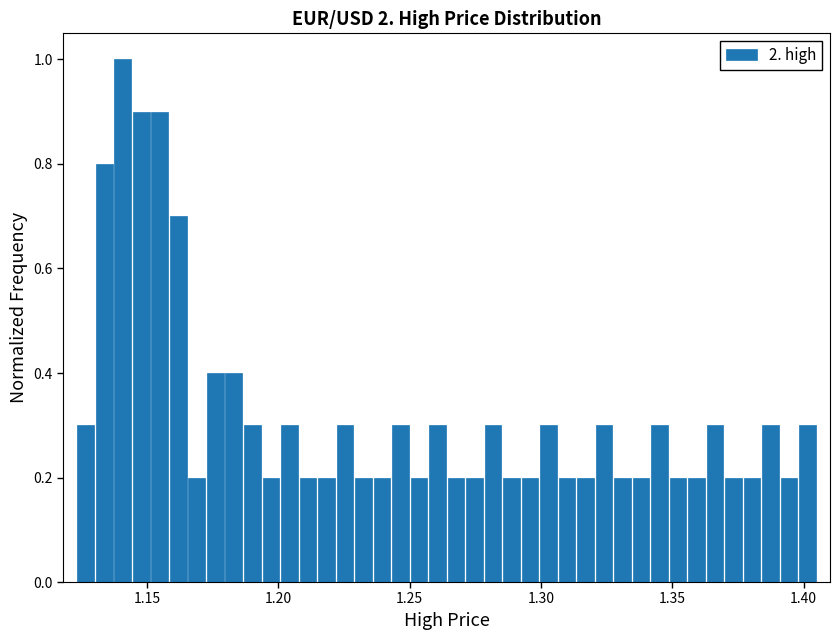

Read against the x-axis, roughly where is the centre of the tallest bar?

1.140